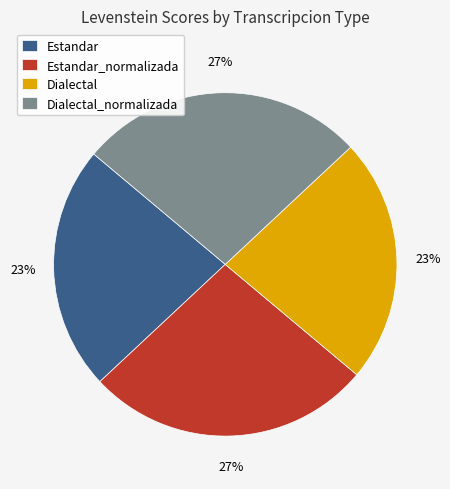

Which has a higher value, Estandar_normalizada or Estandar?

Estandar_normalizada